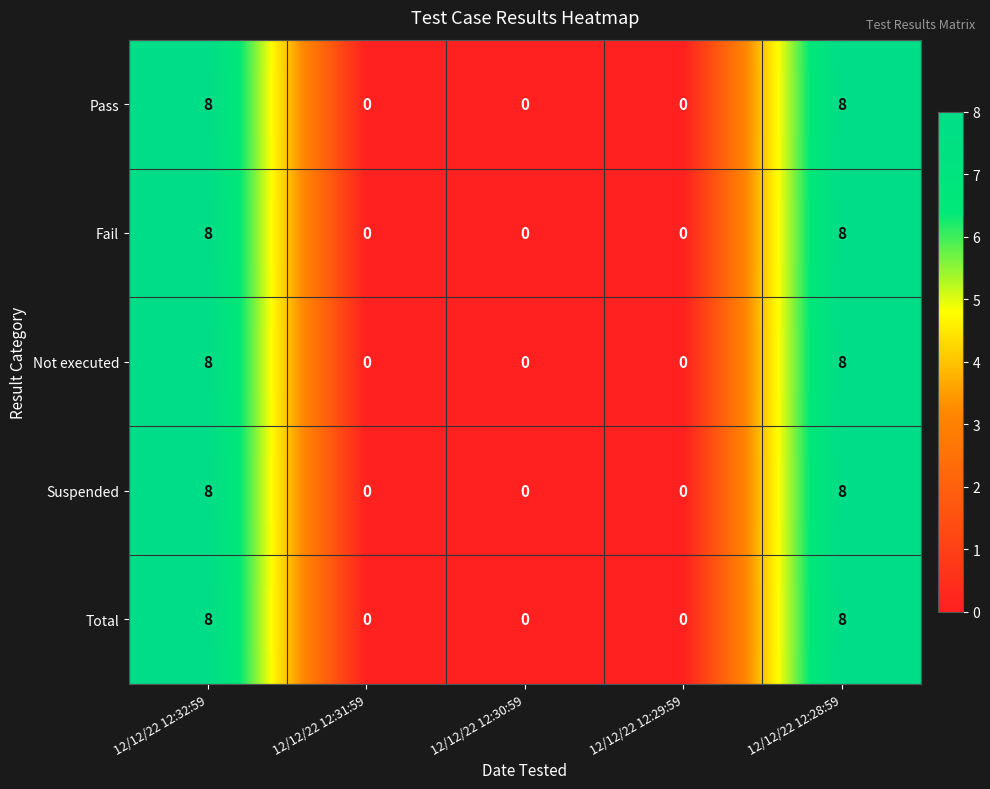

What value does the Suspended series have at 12/12/22 12:32:59?

8